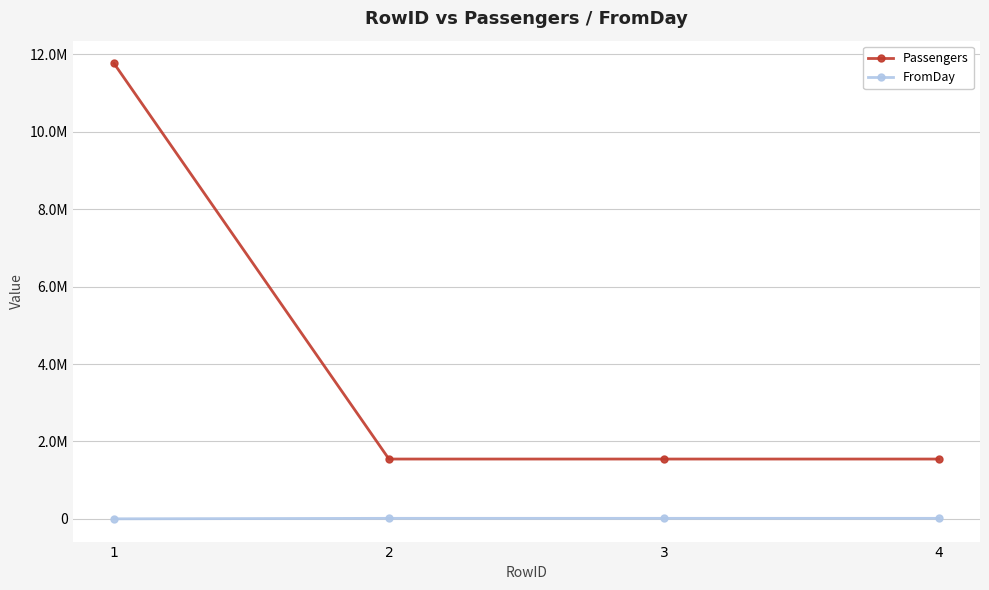

Does the chart display data point markers on the line(s)?

Yes